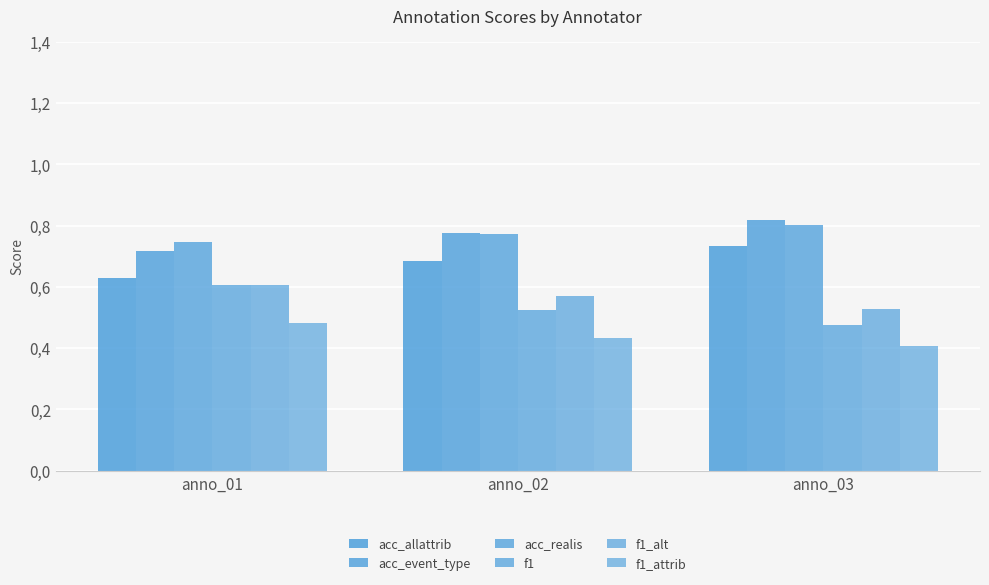

What is the minimum value shown in the chart?

0.4